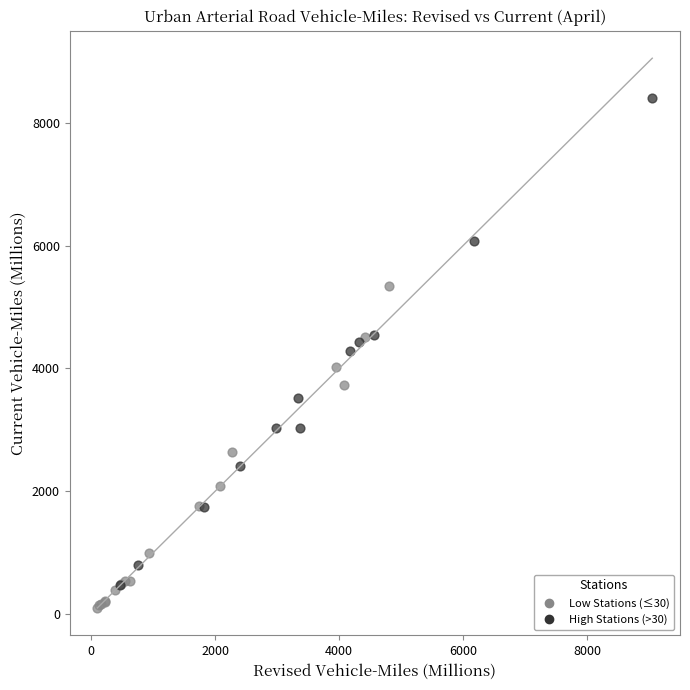

Which series has the widest spread of Y values?

High Stations (>30)